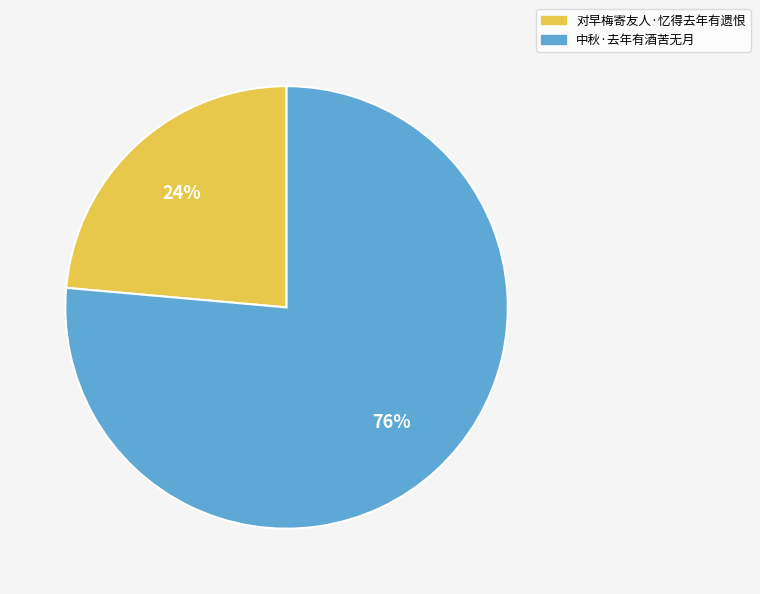

Count the number of slices in the pie.

2